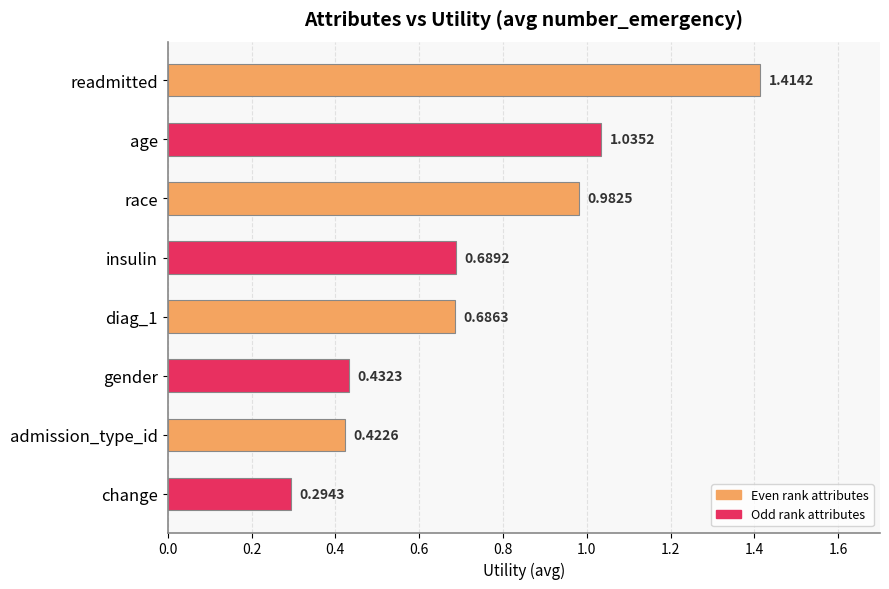

At which category does the chart reach its peak across all series?

readmitted